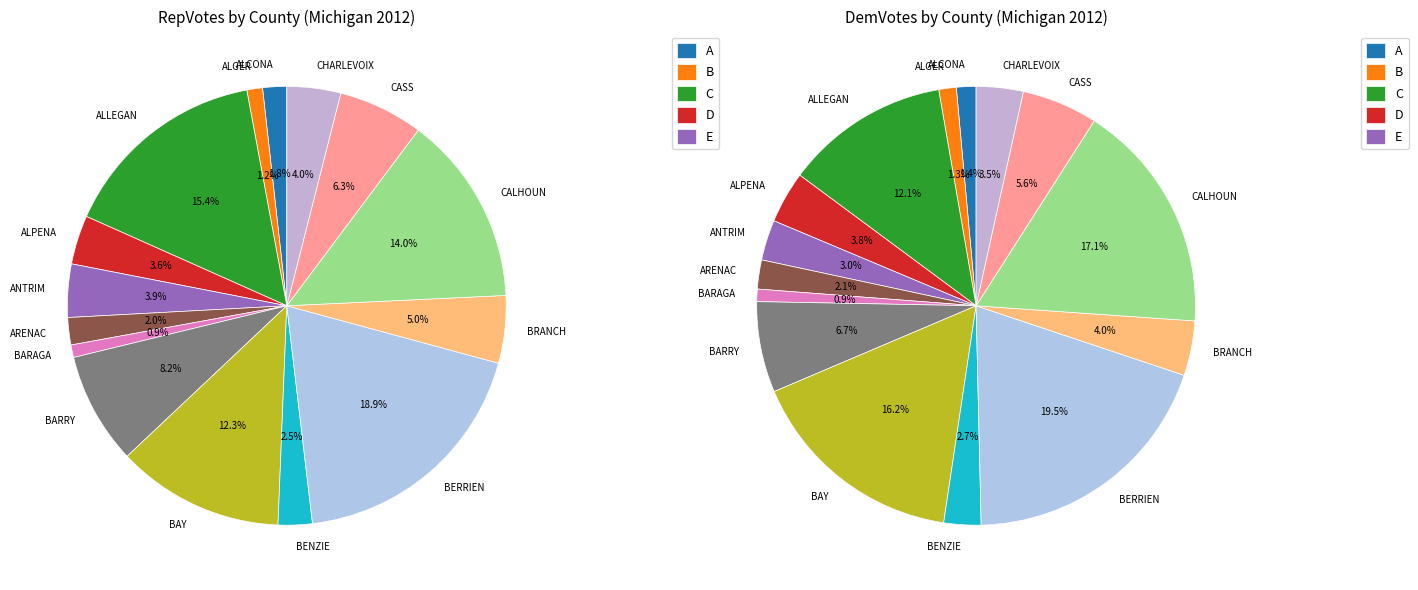

To the nearest percent, what is the difference between the largest and smallest slice percentages?

18%